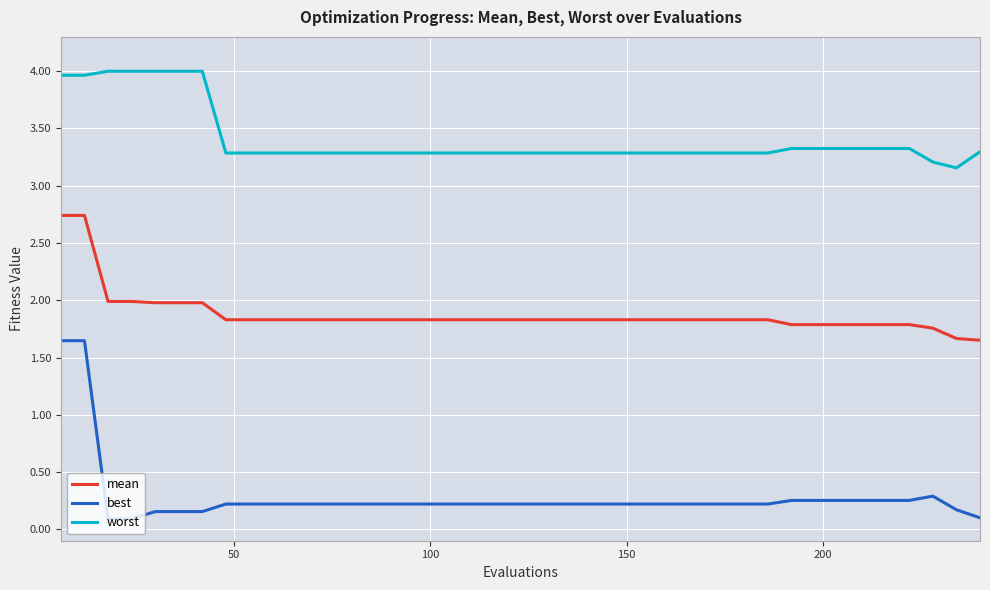

Which series has the largest total across all categories?

worst